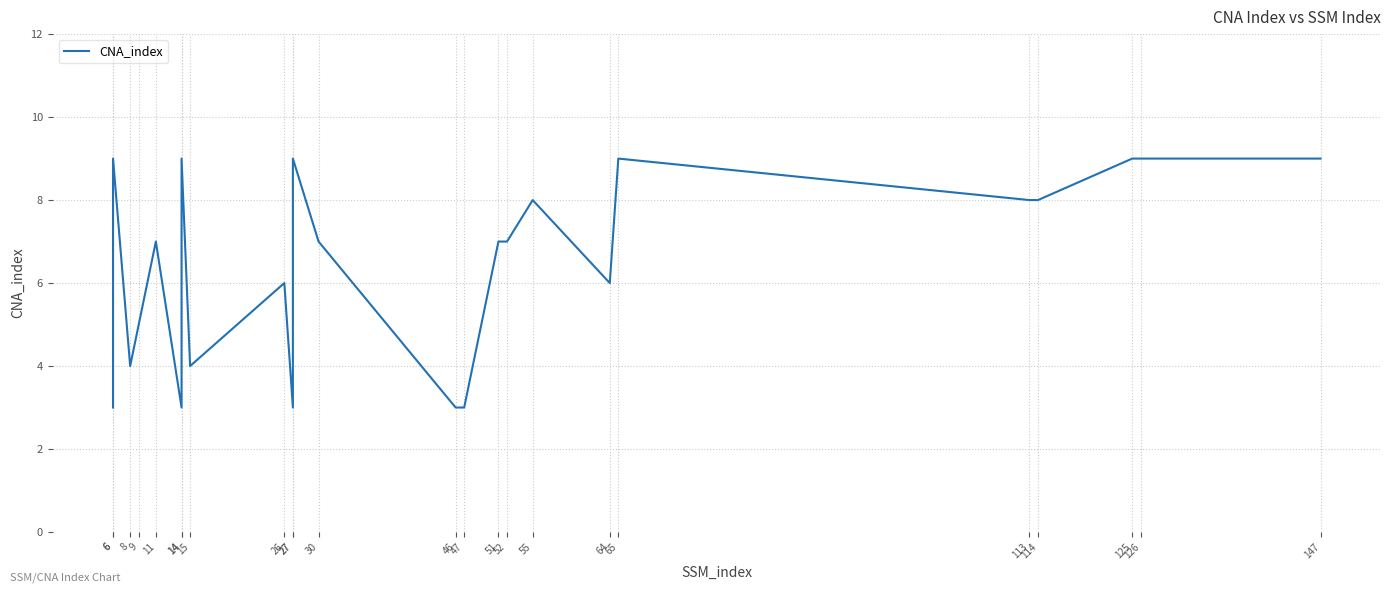

How many lines are shown in the chart?

1